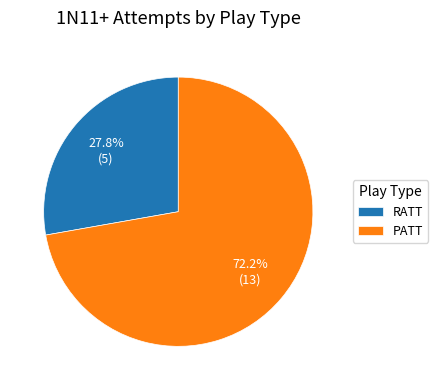

Do PATT and RATT together represent more than half of the pie?

Yes